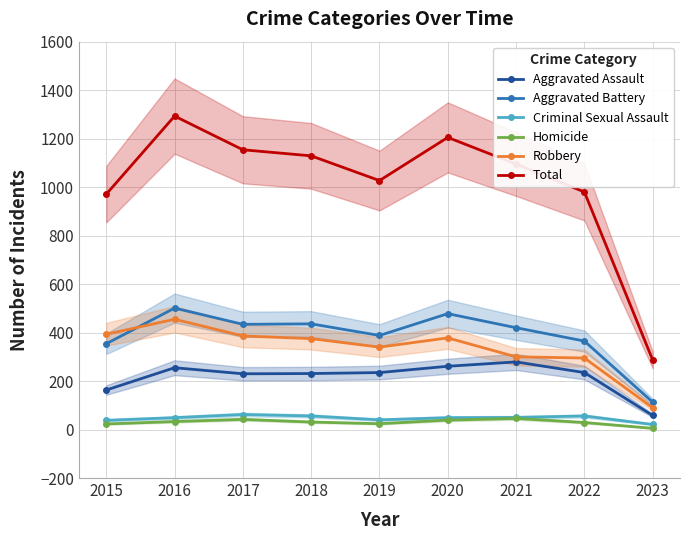

How many interior local valleys does the Criminal Sexual Assault series have?

1